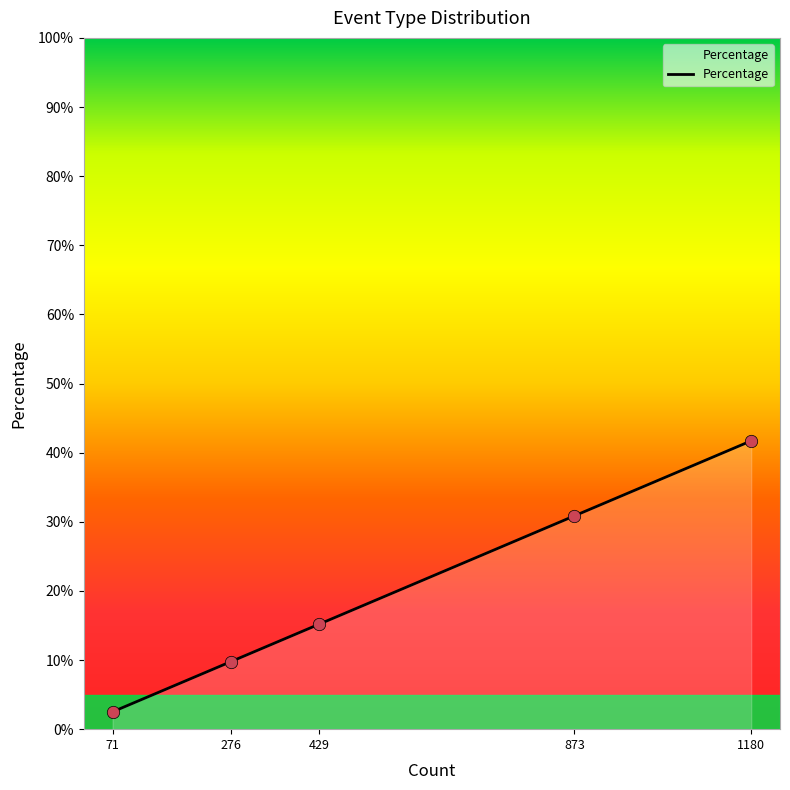

What is the ratio of the value at 276 to the value at 429?

0.6